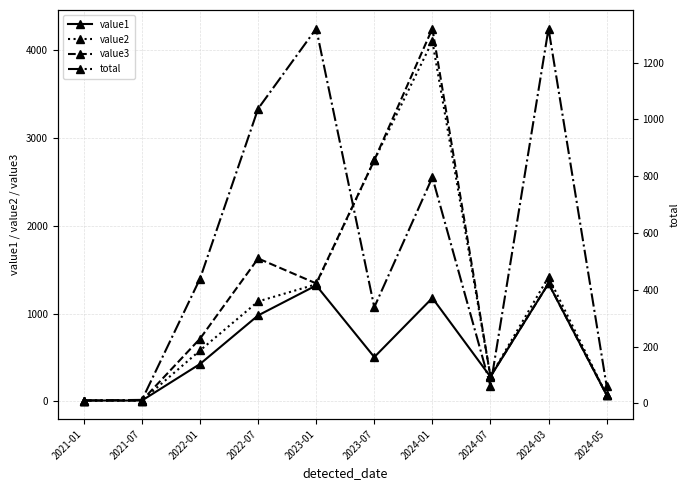

What position from the left is 2024-01?

7